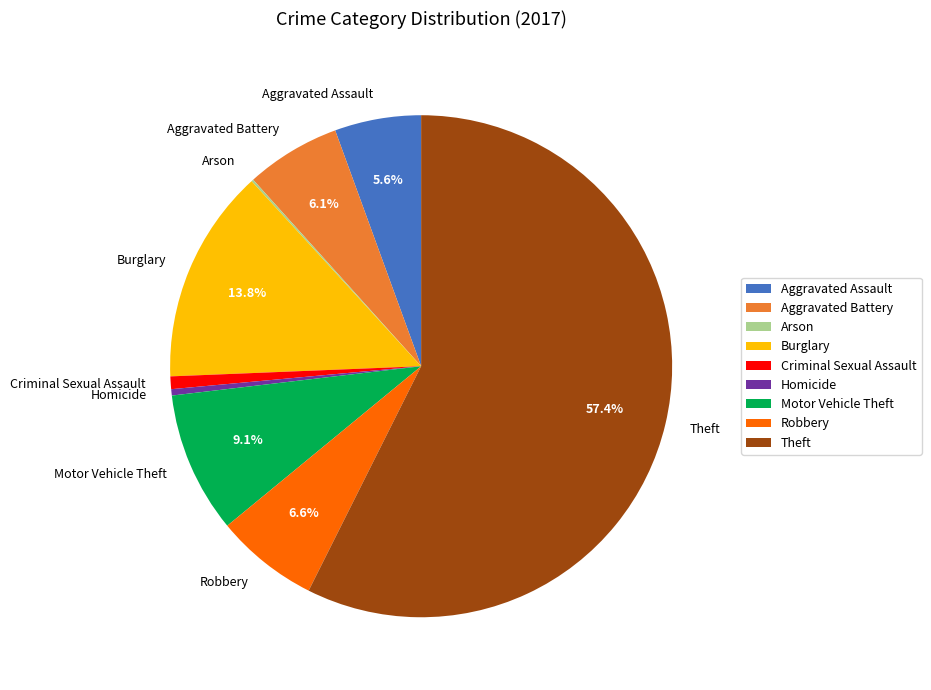

What percentage is NOT represented by Burglary?

86.2%